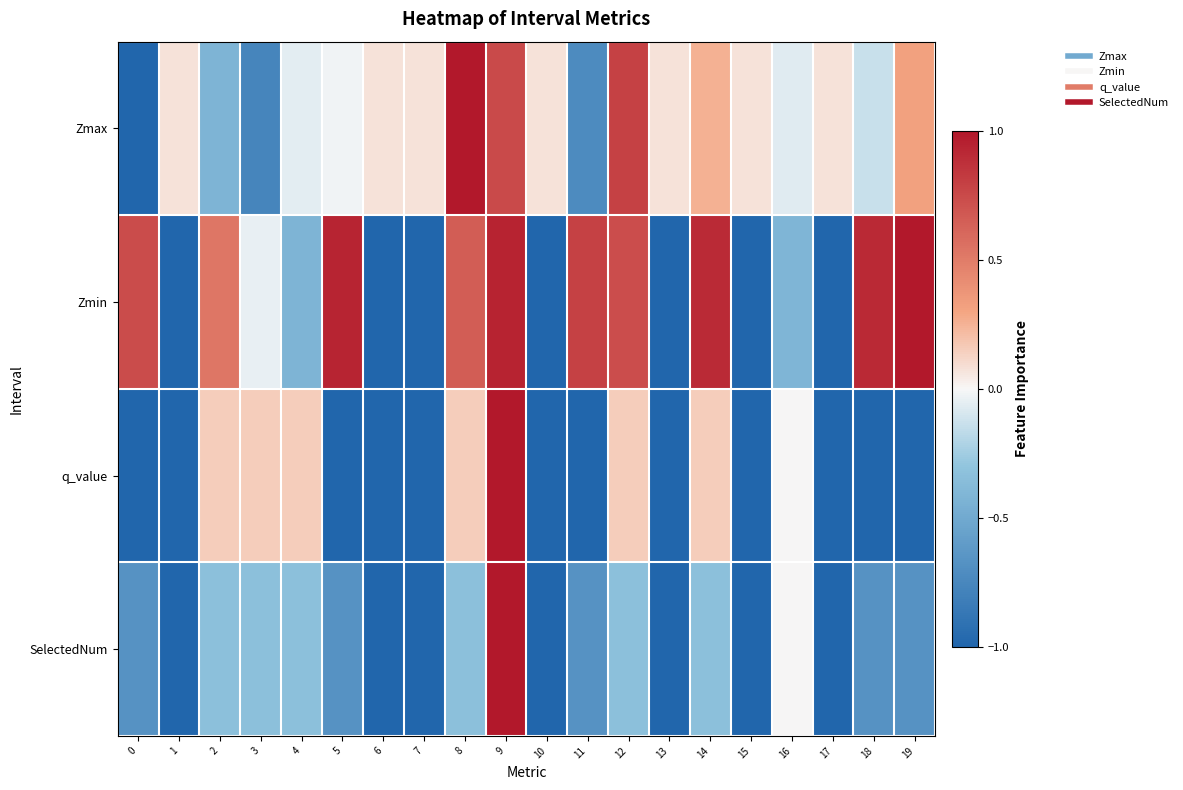

Rank the series at 6 from lowest to highest value.

Zmin, q_value, SelectedNum, Zmax